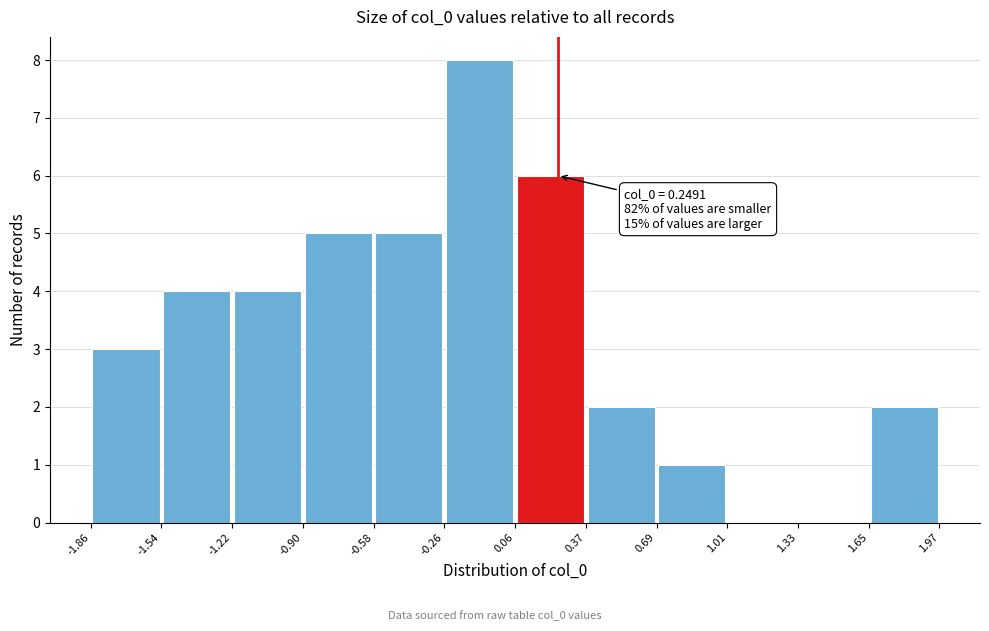

Which range on the x-axis has the tallest bar?

-0.26 to 0.06